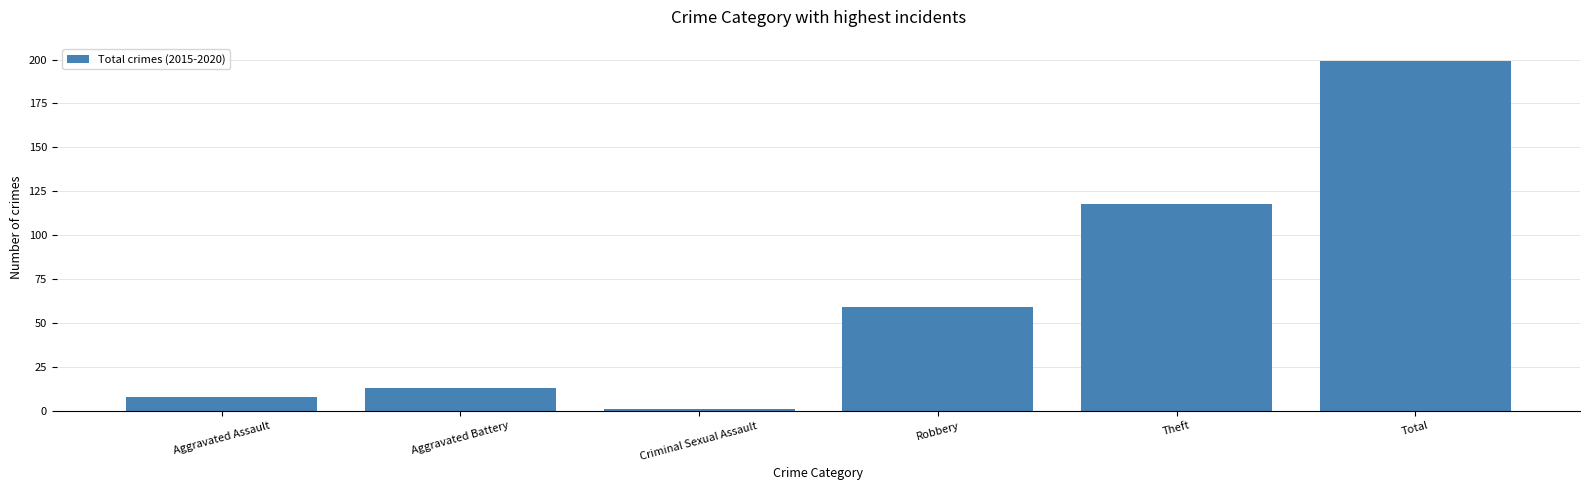

What is the smallest value displayed?

1